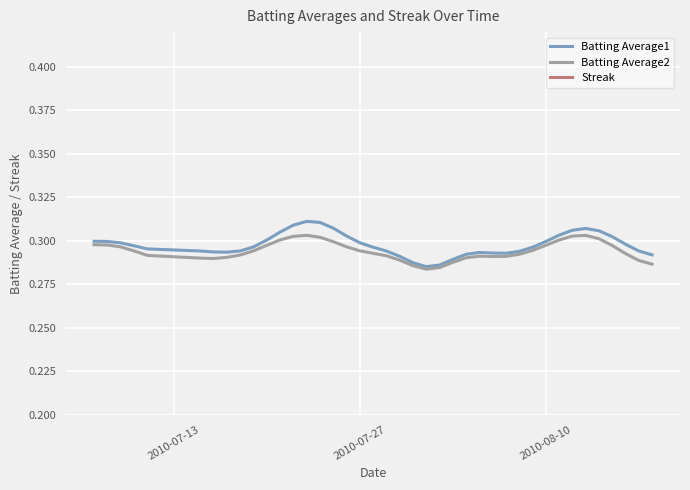

Which series has the largest total across all categories?

Batting Average1